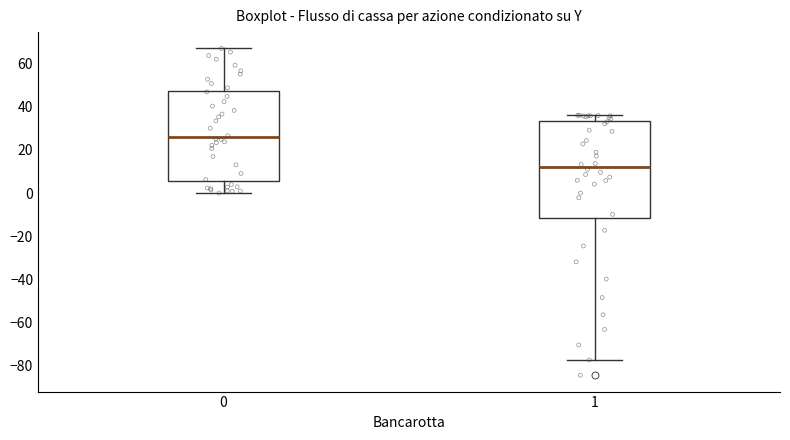

Comparing the boxes themselves (not the whiskers), which one is the tallest?

1